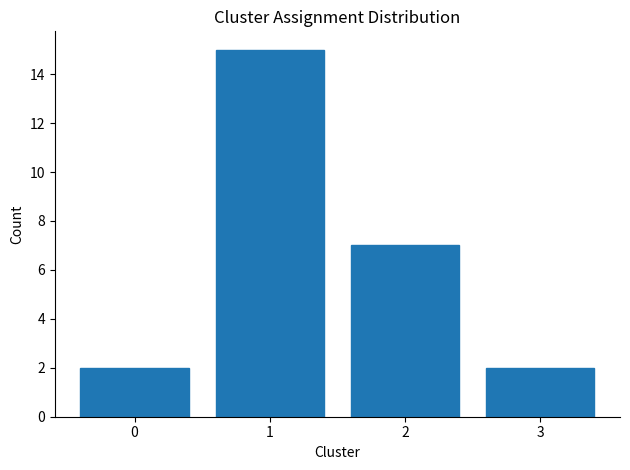

Reading left to right, transcribe this chart: for each bar, give the range it covers on the x-axis and its height. The values are not printed on the chart, so give them approximately, as read against the axis.

-0.5 to 0.5: 2
0.5 to 1.5: 15
1.5 to 2.5: 7
2.5 to 3.5: 2